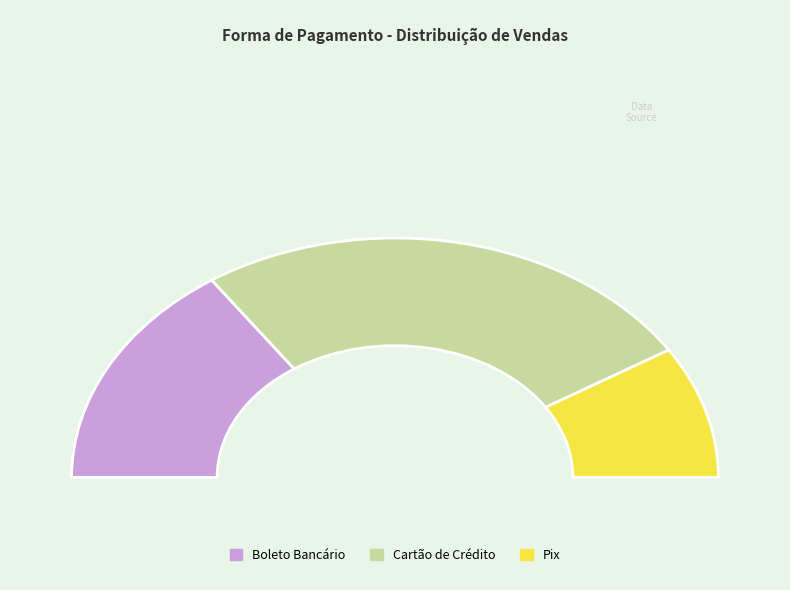

Is it true that Cartão de Crédito is 51% of the pie?

True